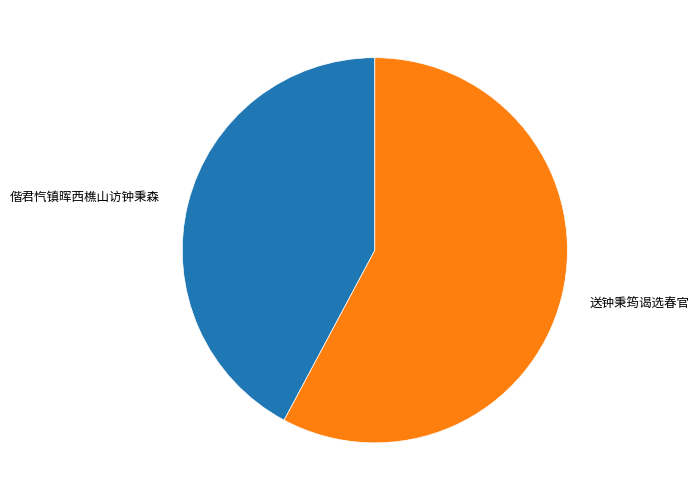

Which slice is the largest?

送钟秉筠谒选春官